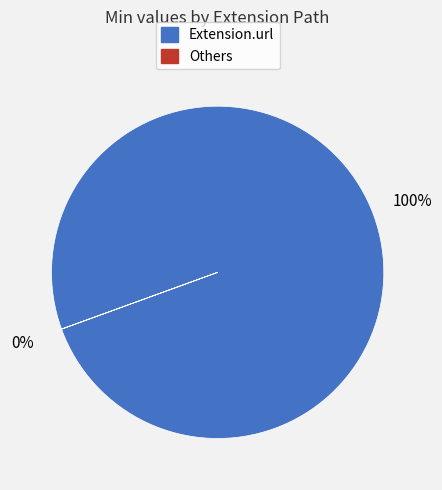

To the nearest percent, what is the difference between the largest and smallest slice percentages?

100%